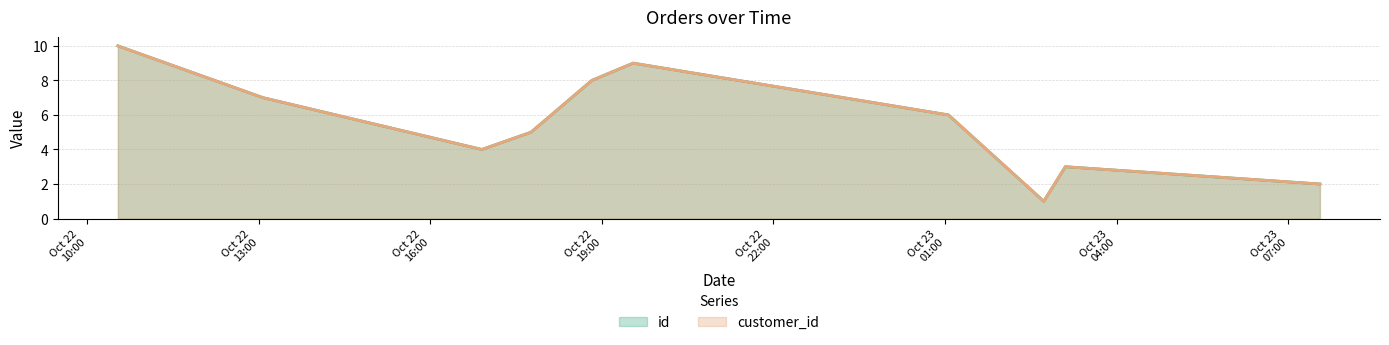

Rank the series at 2019-10-22T13:04:25 from lowest to highest value.

id, customer_id